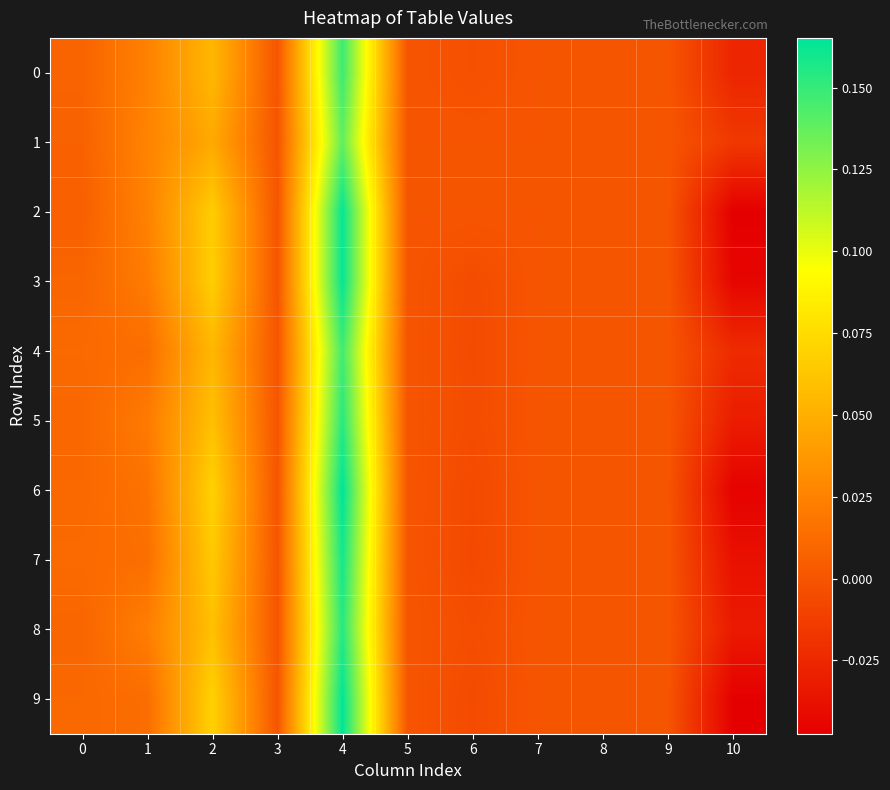

Reading right to left, list all the values displayed in this chart.

0: 10=-0.0	9=0.0	8=0.0	7=0.0	6=-0.0	5=0.0	4=0.1	3=0.0	2=0.1	1=0.0	0=0.0
1: 10=-0.0	9=0.0	8=0.0	7=0.0	6=0.0	5=0.0	4=0.1	3=0.0	2=0.0	1=0.0	0=0.0
2: 10=-0.0	9=0.0	8=0.0	7=0.0	6=0.0	5=0.0	4=0.2	3=0.0	2=0.1	1=0.0	0=0.0
3: 10=-0.0	9=0.0	8=0.0	7=0.0	6=-0.0	5=0.0	4=0.2	3=0.0	2=0.1	1=0.0	0=0.0
4: 10=-0.0	9=0.0	8=0.0	7=0.0	6=-0.0	5=0.0	4=0.1	3=0.0	2=0.1	1=0.0	0=0.0
5: 10=-0.0	9=0.0	8=0.0	7=0.0	6=-0.0	5=0.0	4=0.2	3=0.0	2=0.1	1=0.0	0=0.0
6: 10=-0.0	9=0.0	8=0.0	7=0.0	6=-0.0	5=0.0	4=0.2	3=0.0	2=0.1	1=0.0	0=0.0
7: 10=-0.0	9=0.0	8=0.0	7=0.0	6=-0.0	5=0.0	4=0.2	3=0.0	2=0.1	1=0.0	0=0.0
8: 10=-0.0	9=0.0	8=0.0	7=0.0	6=-0.0	5=0.0	4=0.2	3=0.0	2=0.1	1=0.0	0=0.0
9: 10=-0.0	9=0.0	8=0.0	7=0.0	6=-0.0	5=0.0	4=0.2	3=0.0	2=0.1	1=0.0	0=0.0